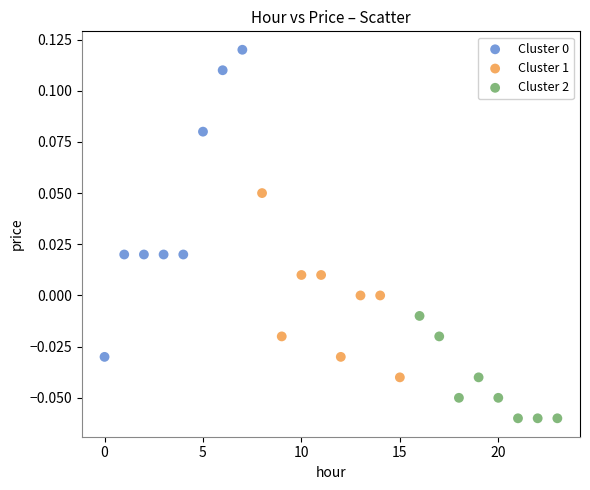

Which series contains the lowest Y value?

Cluster 2